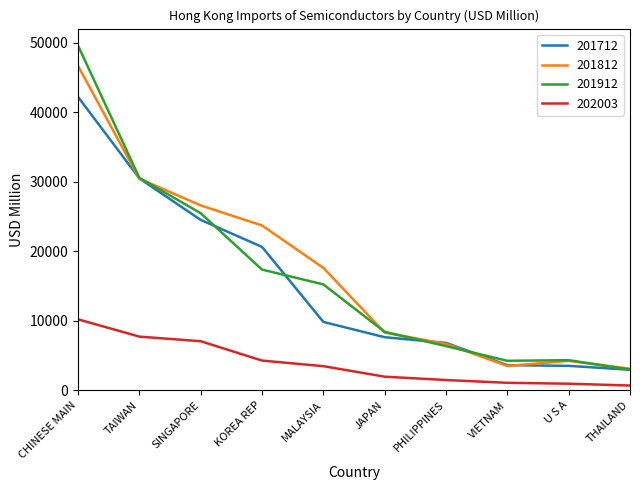

At how many categories does at least one series exceed 9200?

5